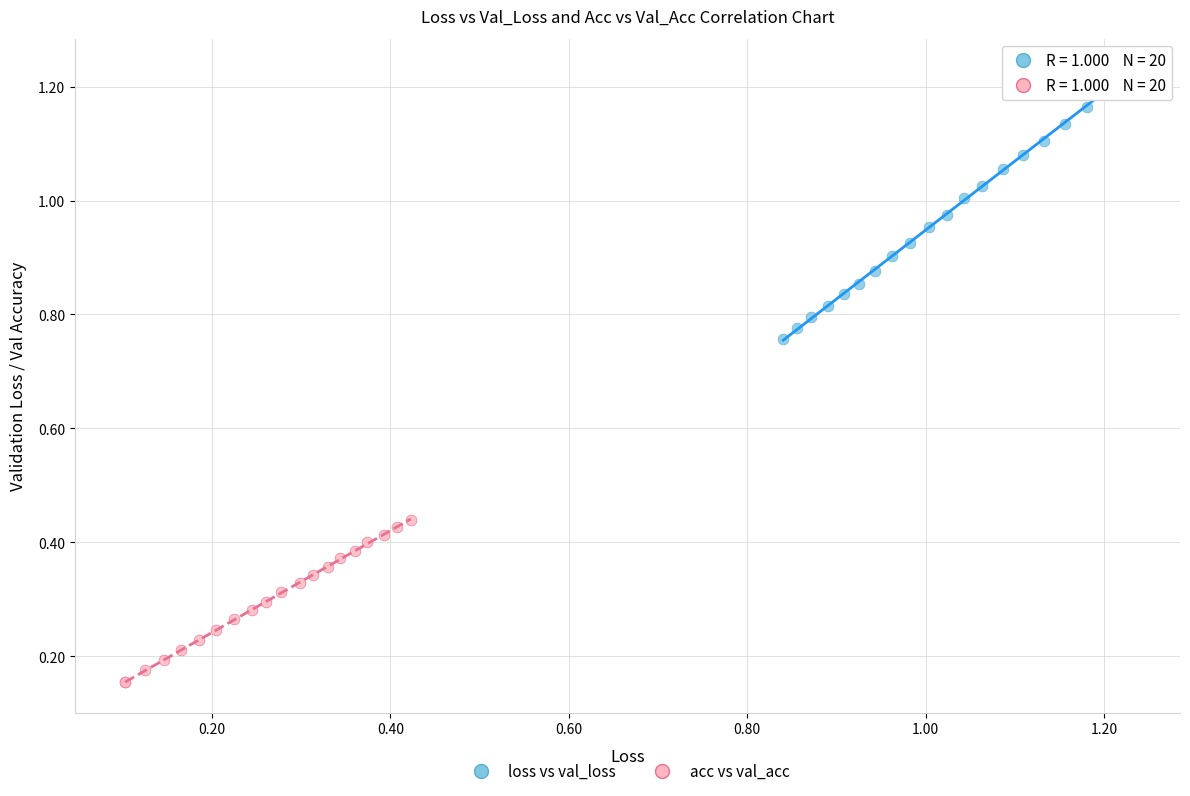

Which series contains the highest Y value?

loss vs val_loss